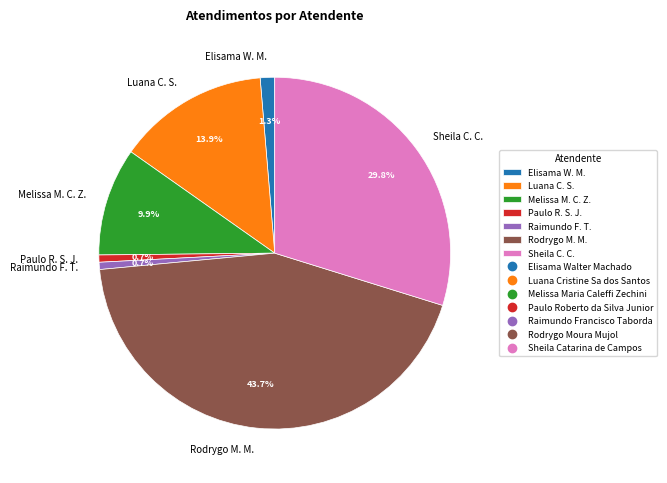

How many slices are in this pie chart?

7